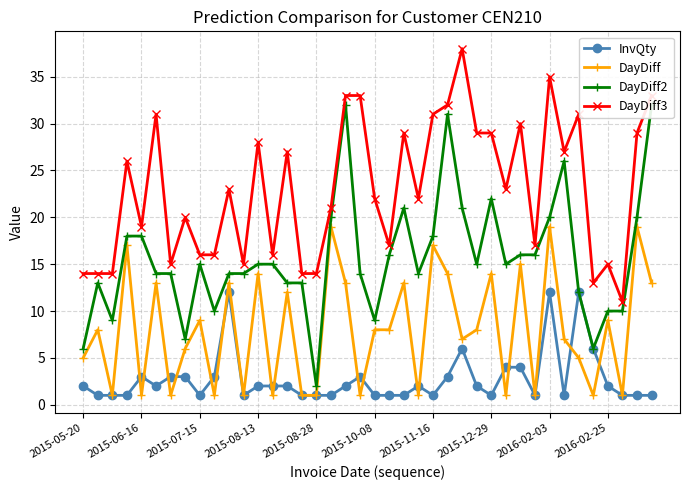

True or false: DayDiff3 and DayDiff cross at least once.

False